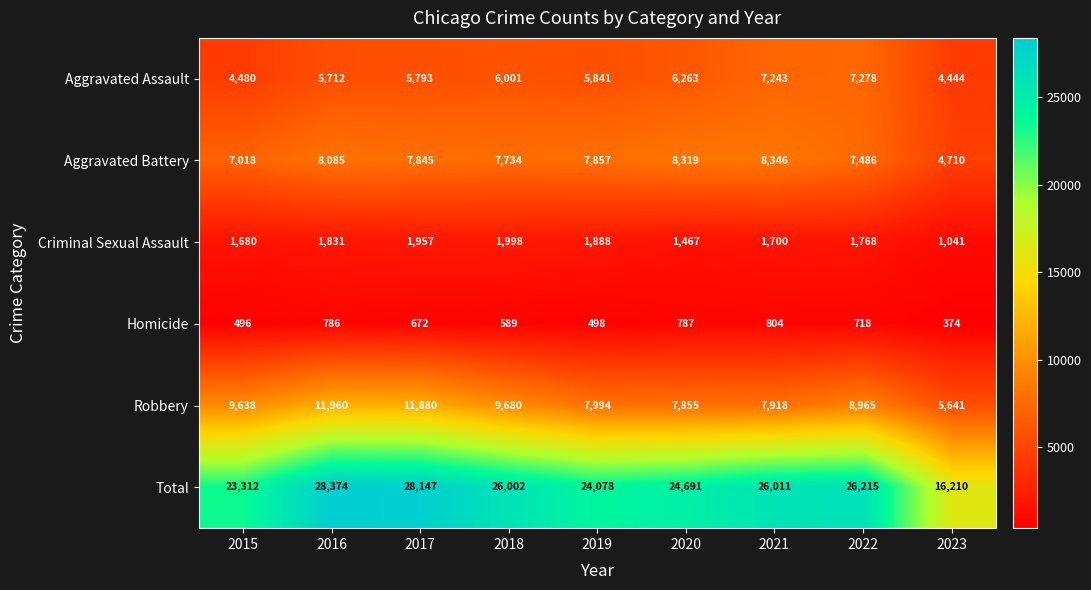

List the series in order of their peak value, highest first.

Total, Robbery, Aggravated Battery, Aggravated Assault, Criminal Sexual Assault, Homicide